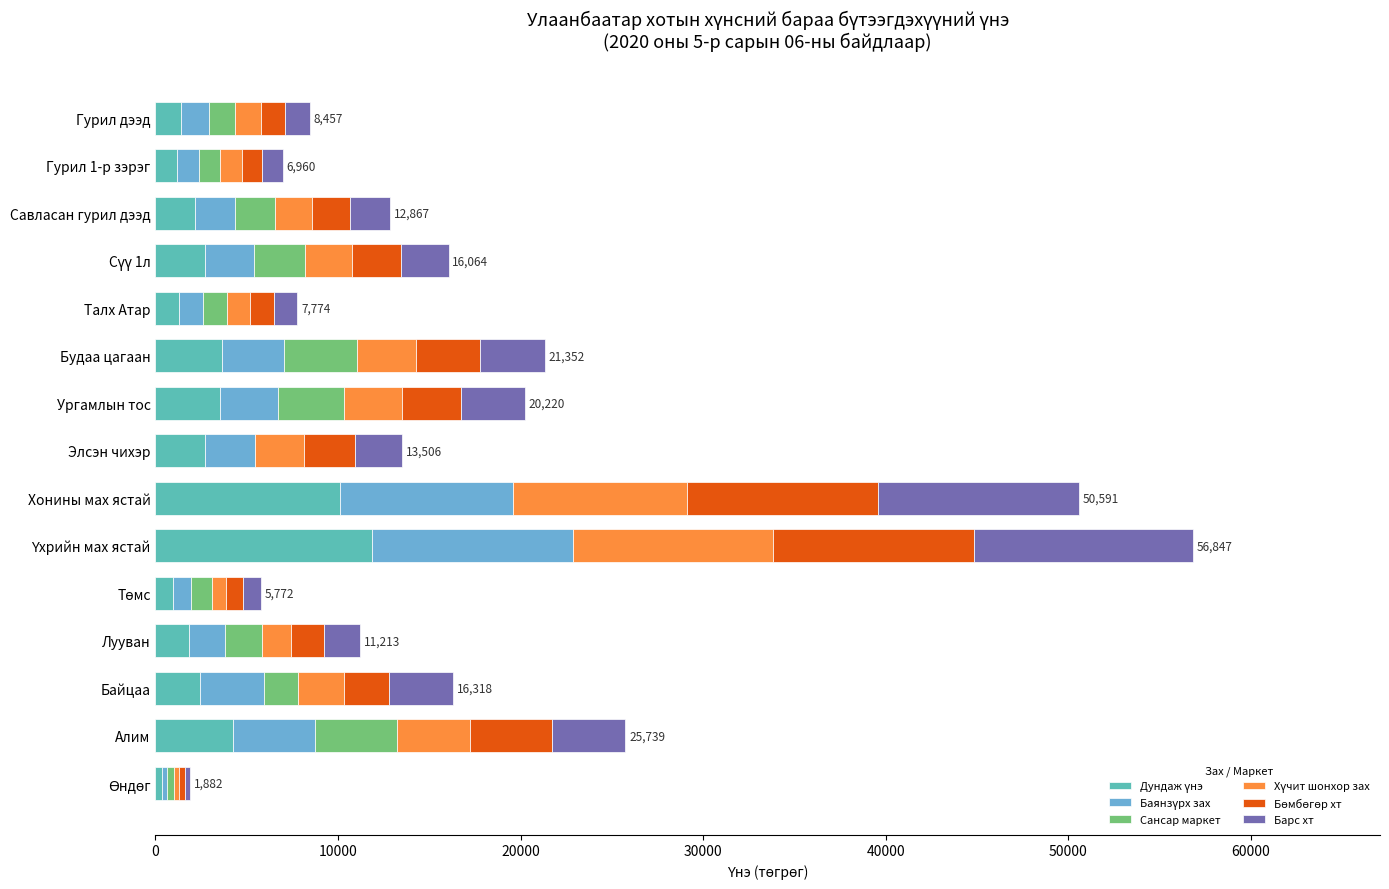

How many distinct data groups are displayed?

6